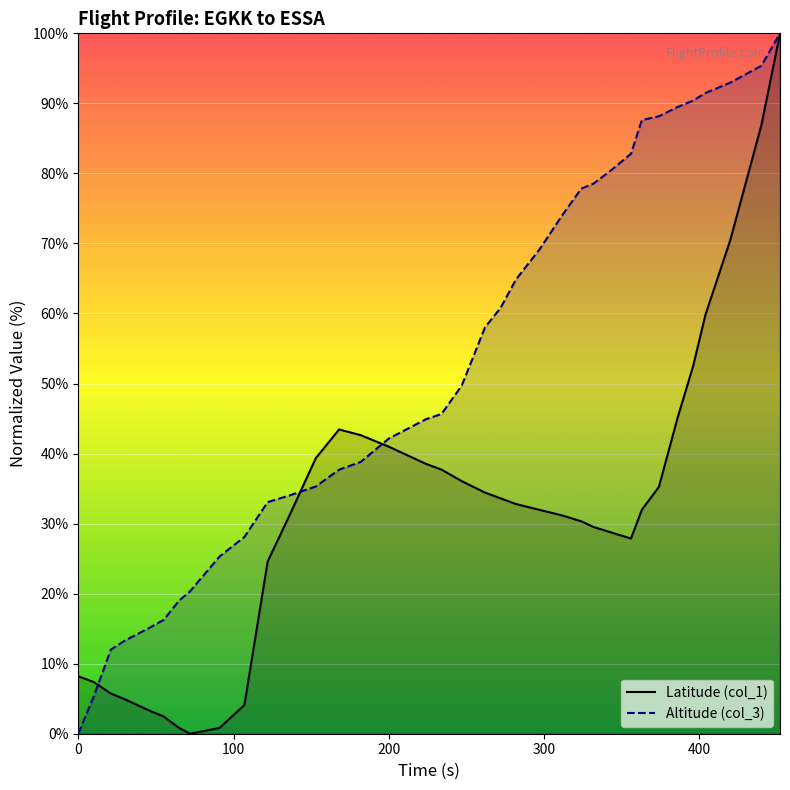

How many values in the Altitude (col_3) series exceed 49?

18